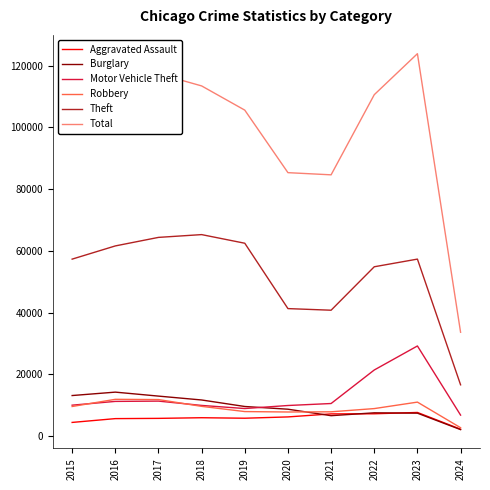

The value of Theft at 2015 is 57350. True or false?

True